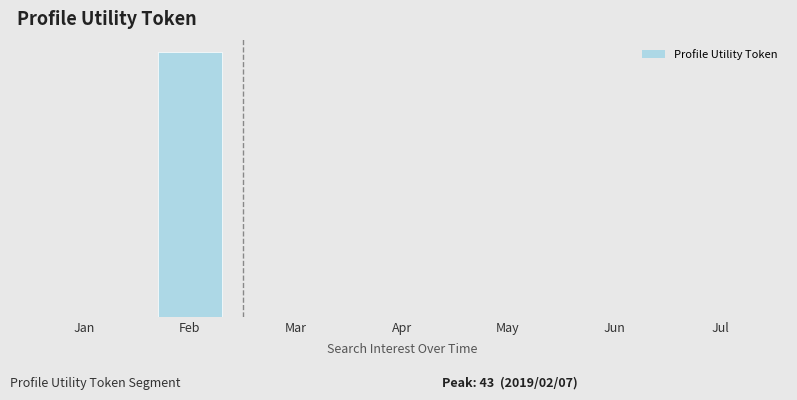

What is the greatest value displayed?

43